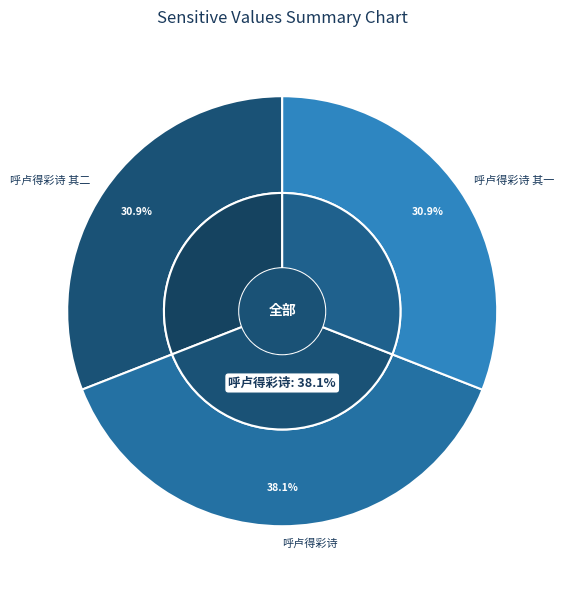

To the nearest percent, what is the difference between the 呼卢得彩诗 and 呼卢得彩诗 其一 slice percentages?

7%